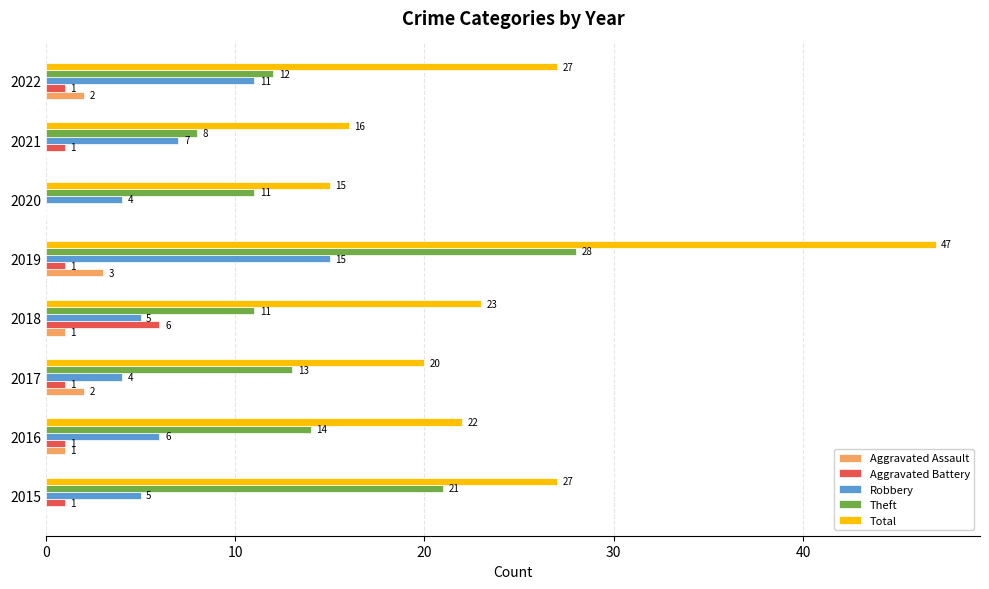

What is the total value across all series at 2017?

40